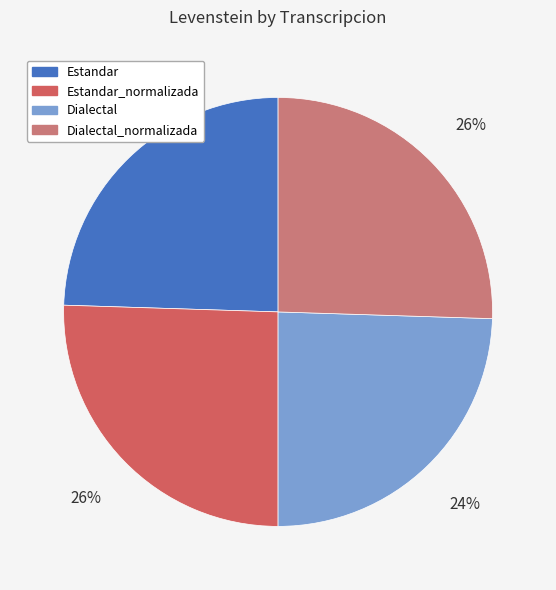

How many slices are in this pie chart?

4